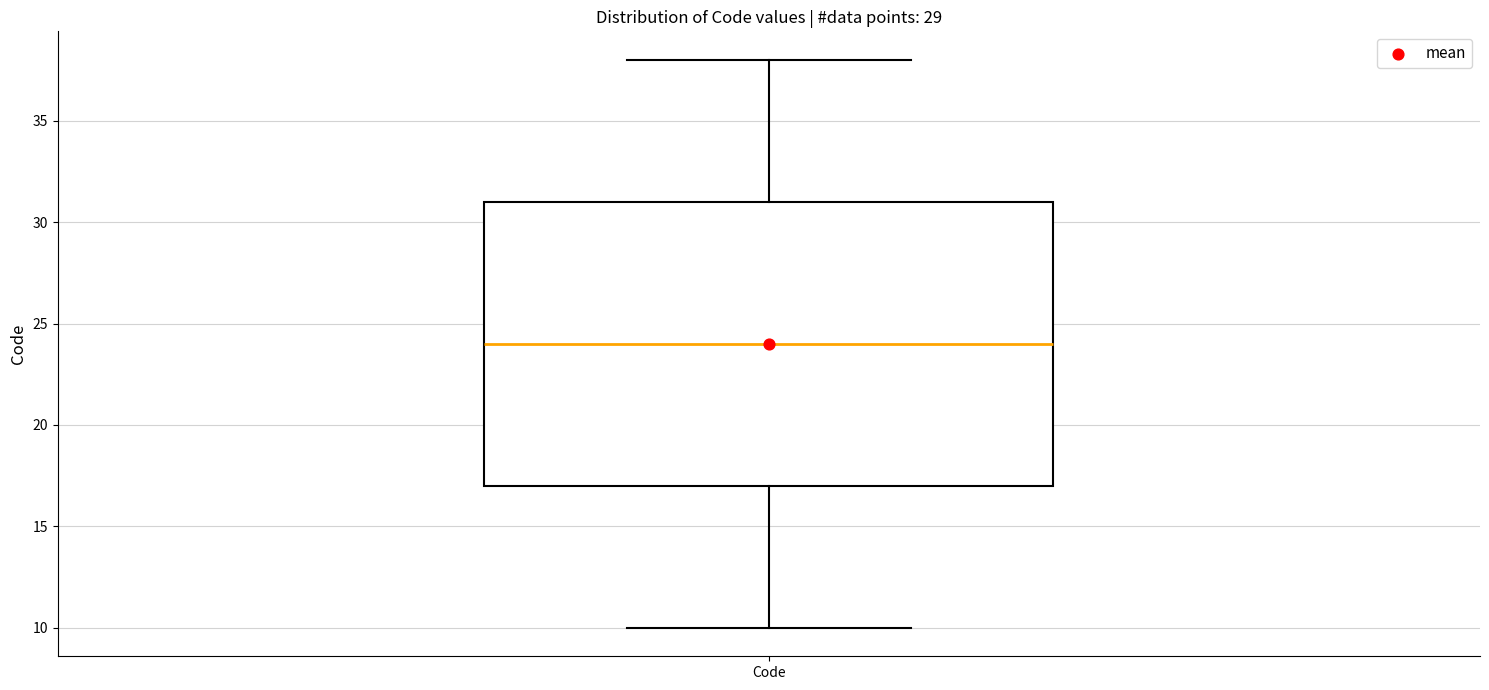

Transcribe this box plot: give where the median line is, the range the box spans, and where the two whiskers end, as read against the y-axis. The values are not printed on the chart, so give them approximately, as read against the axis.

median 24, box 17 to 31, whiskers 10 to 38